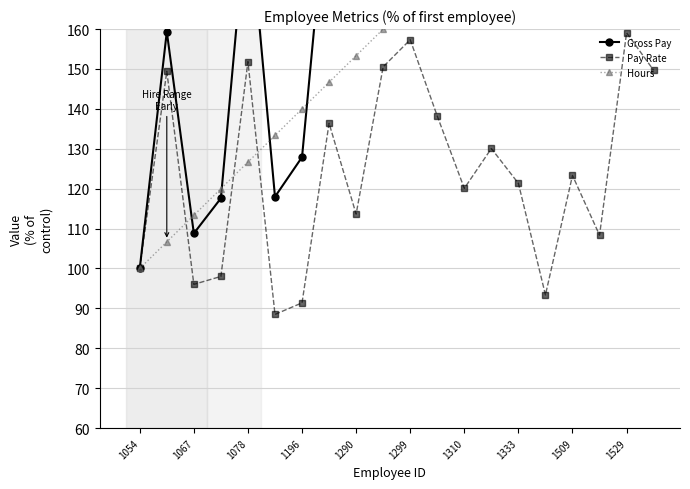

Which series has the widest spread of values?

Gross Pay